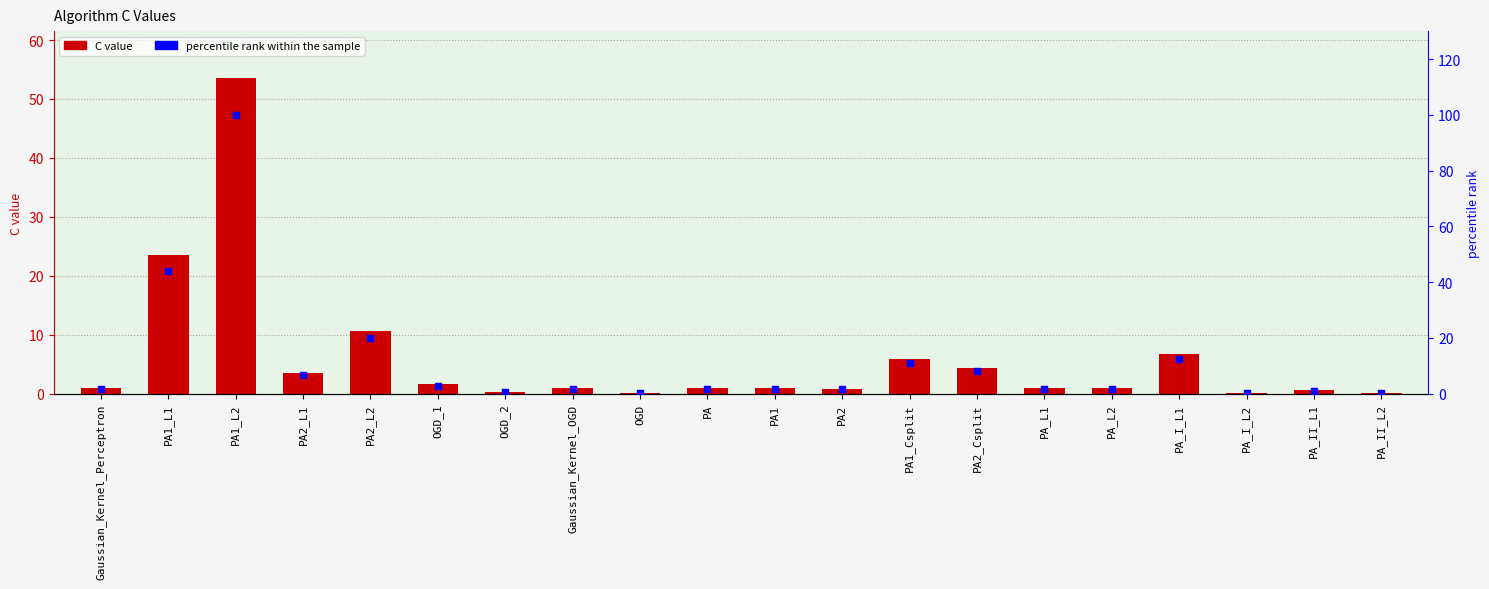

Which series has the largest Y range (max minus min)?

percentile rank within the sample